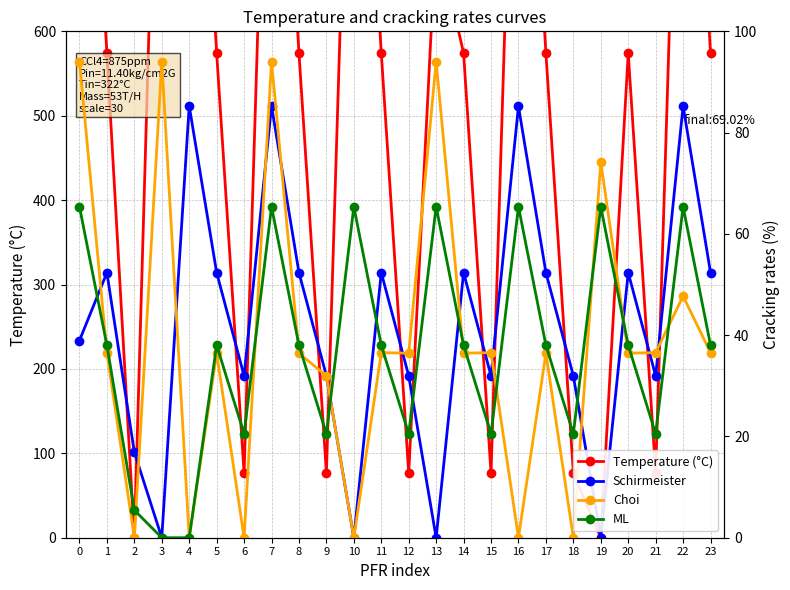

Does the chart have visible grid lines?

Yes